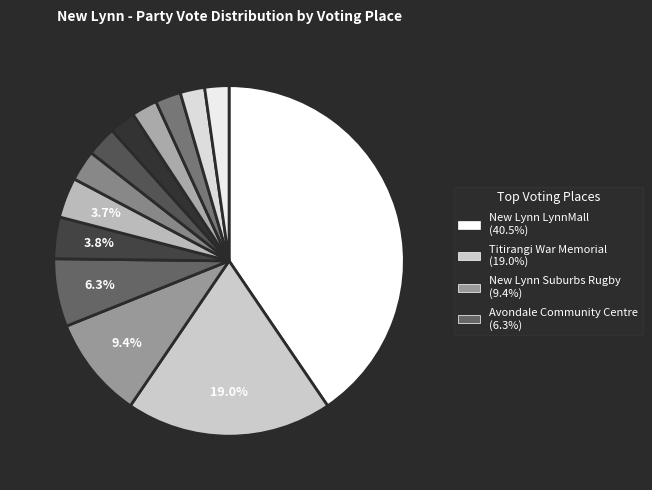

Count the number of slices in the pie.

13